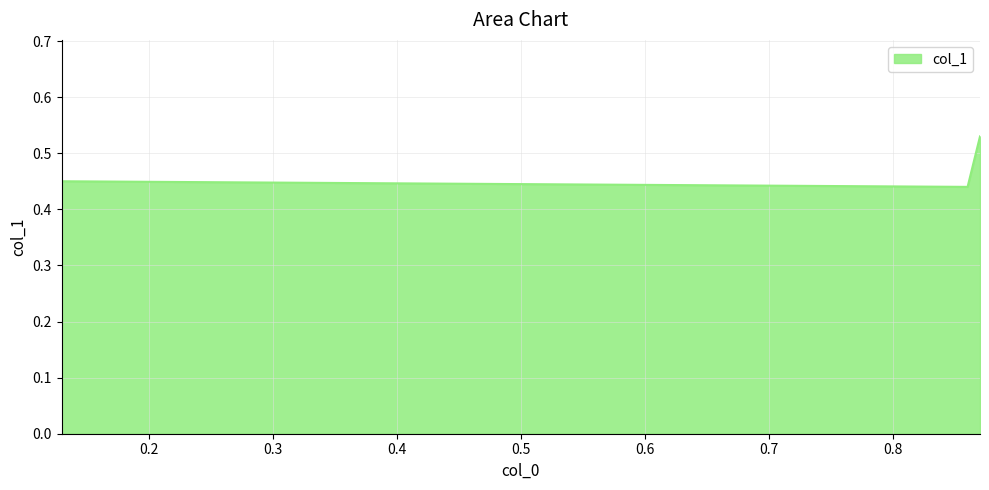

Reading right to left, what are all the values shown in this chart?

0.5	0.4	0.5	0.5